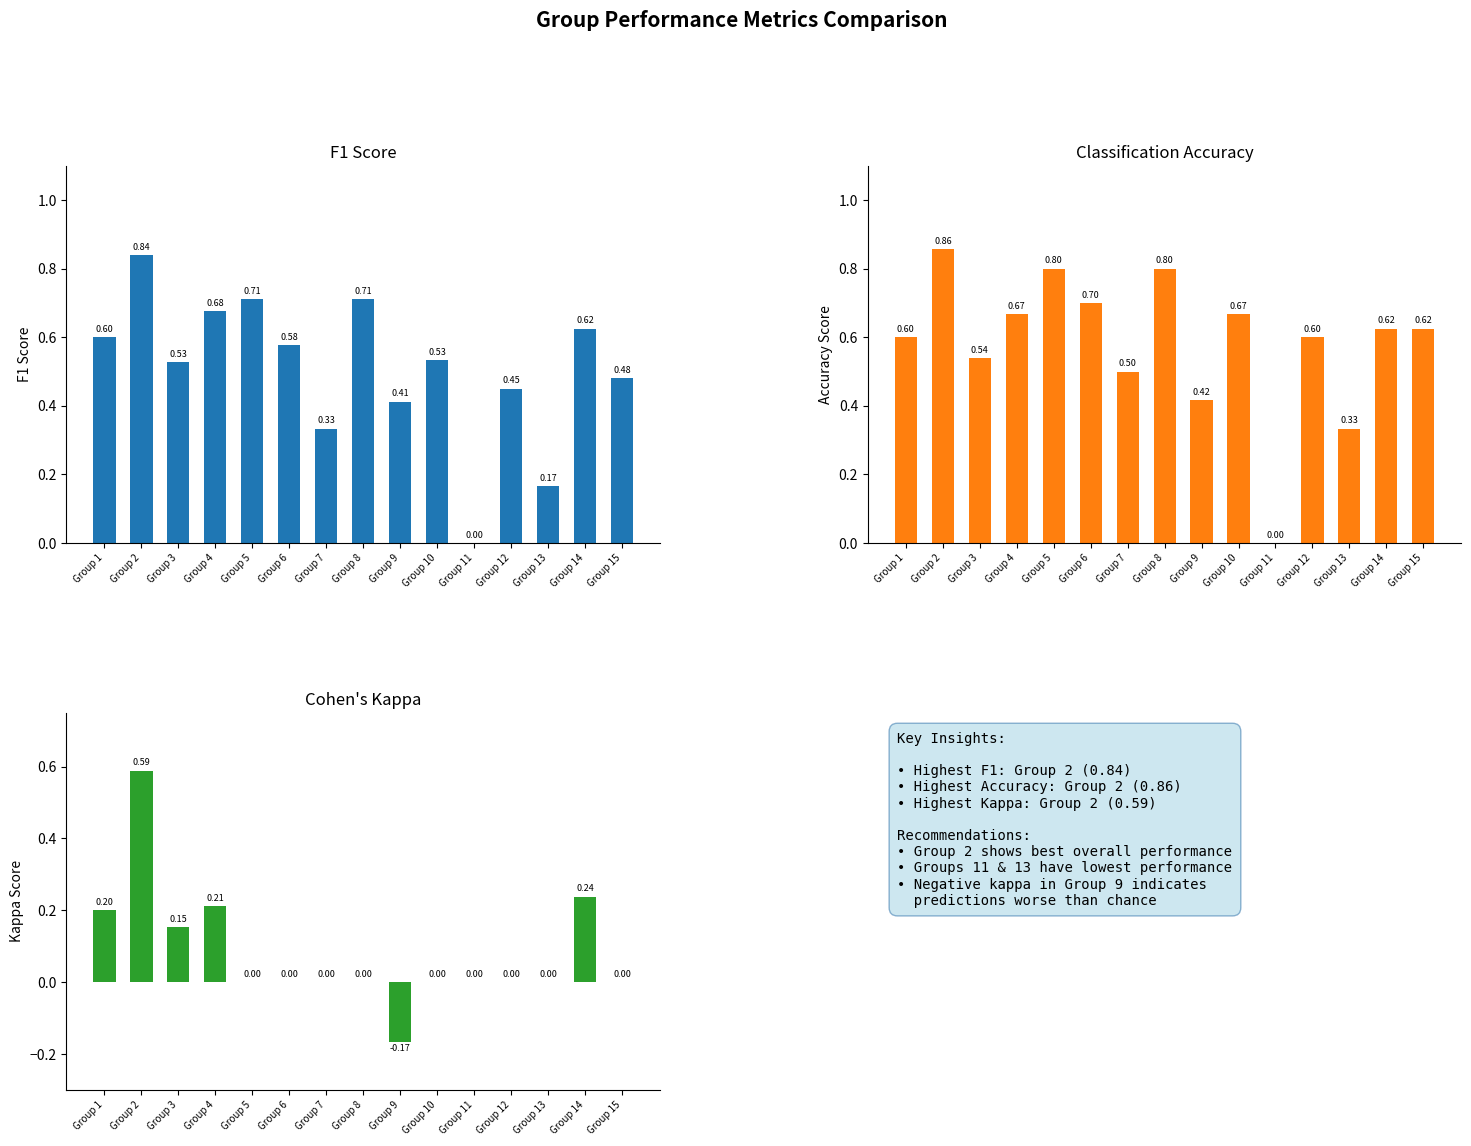

What is the average value of the accuracy series?

0.6